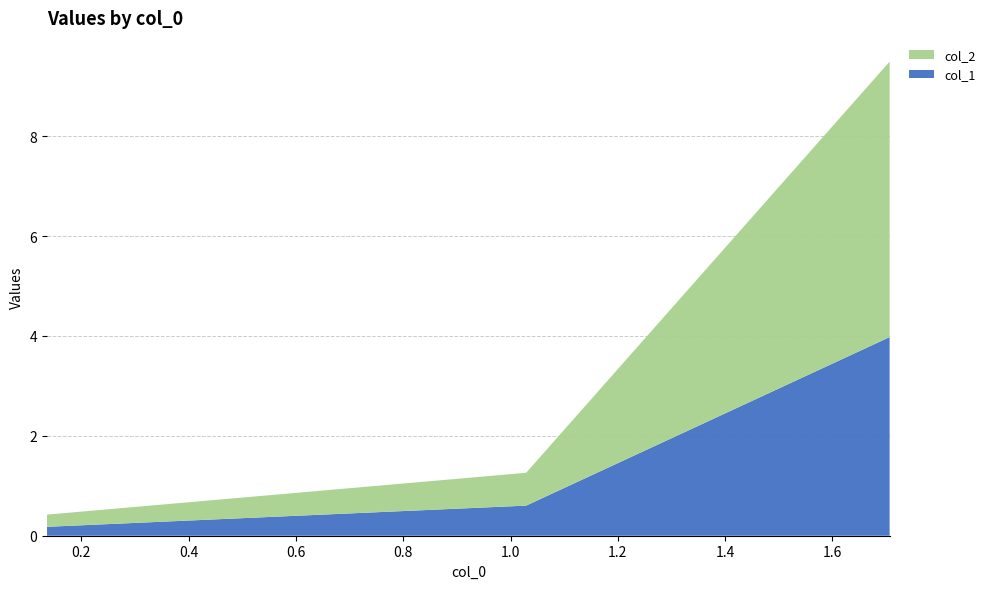

Reading left to right, transcribe all the data shown in this chart.

col_1: 1.7066=4.0	1.0291=0.6	0.13603=0.2
col_2: 1.7066=5.5	1.0291=0.7	0.13603=0.2